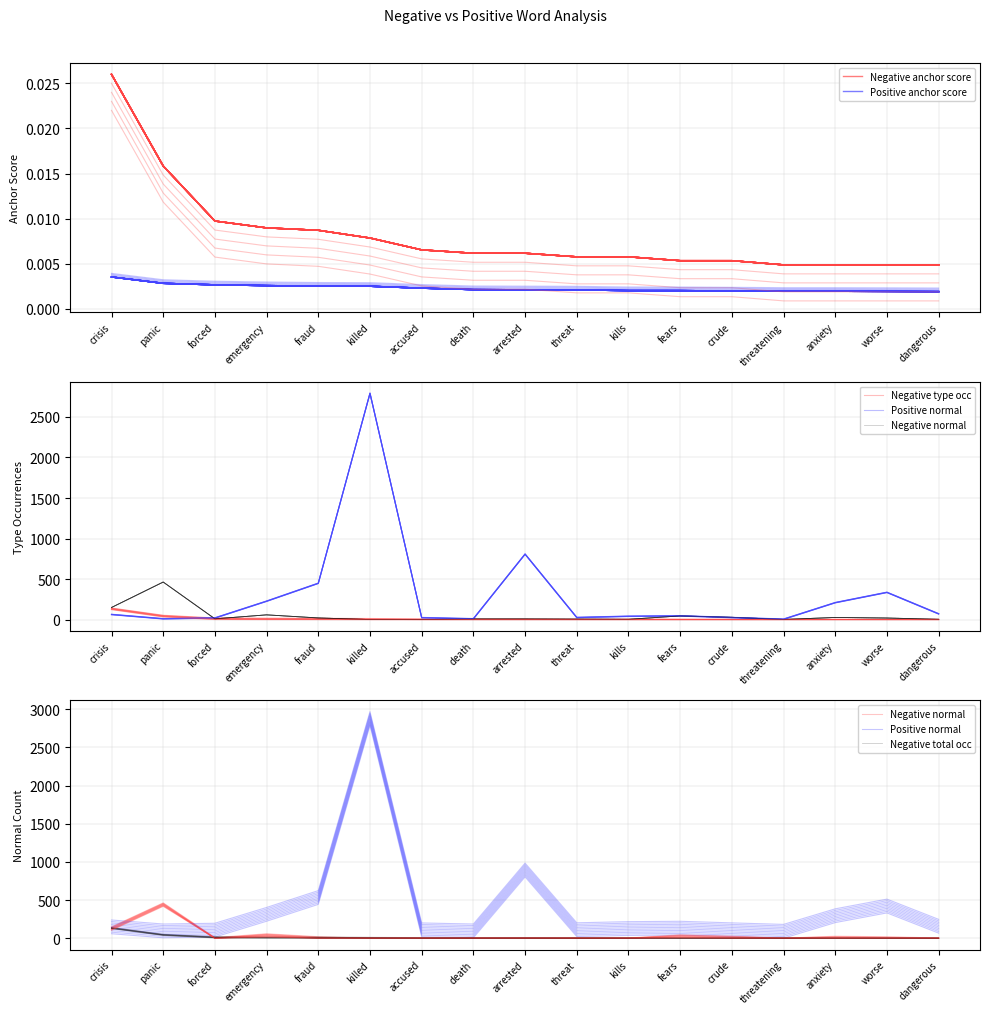

At which label does Negative type occ reach its peak?

crisis